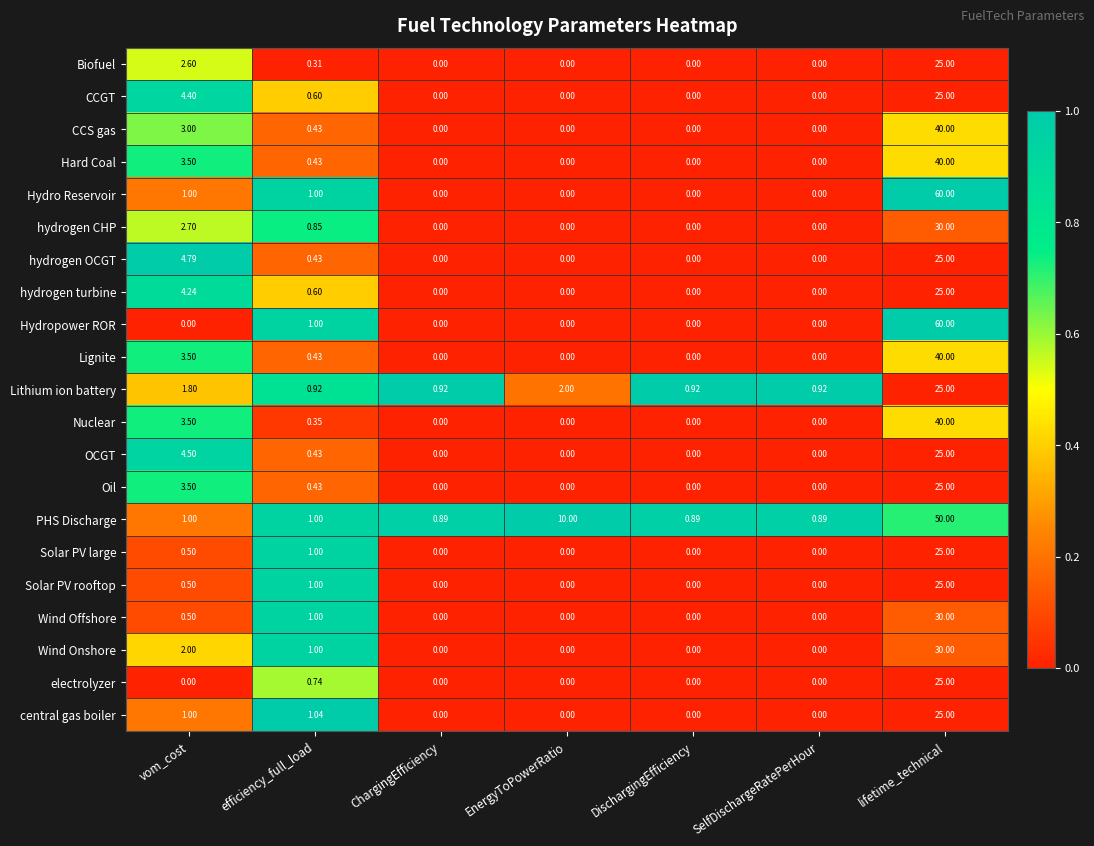

Between vom_cost and ChargingEfficiency, which series saw the biggest shift?

hydrogen OCGT